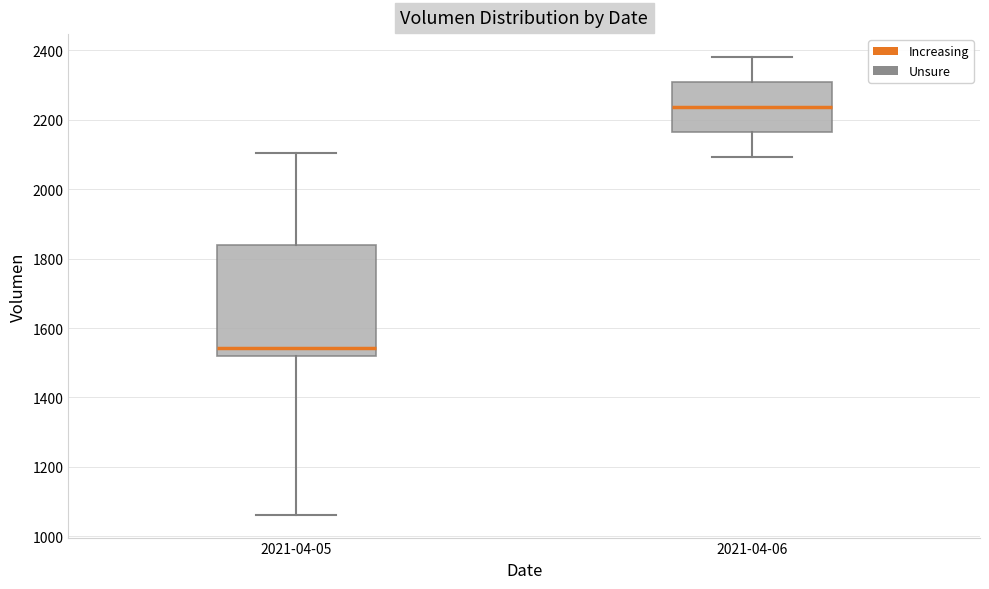

Where does the upper whisker of the box for 2021-04-06 end on the y-axis? The values are not printed on the chart, so give them approximately, as read against the axis.

2380